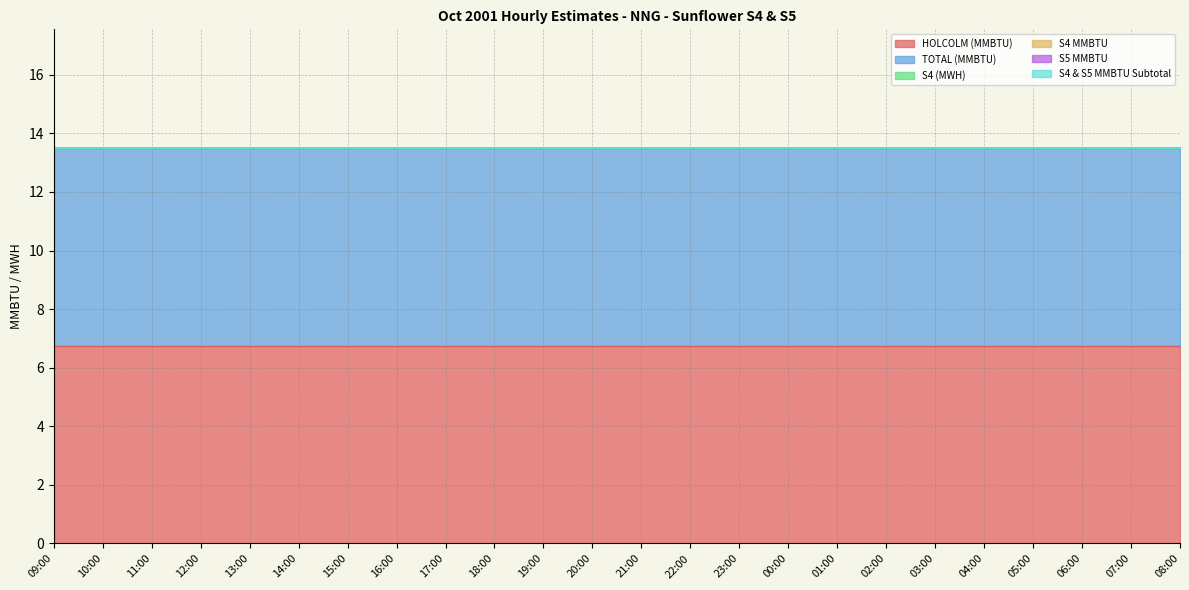

Reading left to right, list all the values displayed in this chart.

HOLCOLM (MMBTU): 09:00=6.8	10:00=6.8	11:00=6.8	12:00=6.8	13:00=6.8	14:00=6.8	15:00=6.8	16:00=6.8	17:00=6.8	18:00=6.8	19:00=6.8	20:00=6.8	21:00=6.8	22:00=6.8	23:00=6.8	00:00=6.8	01:00=6.8	02:00=6.8	03:00=6.8	04:00=6.8	05:00=6.8	06:00=6.8	07:00=6.8	08:00=6.8
TOTAL (MMBTU): 09:00=6.8	10:00=6.8	11:00=6.8	12:00=6.8	13:00=6.8	14:00=6.8	15:00=6.8	16:00=6.8	17:00=6.8	18:00=6.8	19:00=6.8	20:00=6.8	21:00=6.8	22:00=6.8	23:00=6.8	00:00=6.8	01:00=6.8	02:00=6.8	03:00=6.8	04:00=6.8	05:00=6.8	06:00=6.8	07:00=6.8	08:00=6.8
S4 (MWH): 09:00=0.0	10:00=0.0	11:00=0.0	12:00=0.0	13:00=0.0	14:00=0.0	15:00=0.0	16:00=0.0	17:00=0.0	18:00=0.0	19:00=0.0	20:00=0.0	21:00=0.0	22:00=0.0	23:00=0.0	00:00=0.0	01:00=0.0	02:00=0.0	03:00=0.0	04:00=0.0	05:00=0.0	06:00=0.0	07:00=0.0	08:00=0.0
S4 MMBTU: 09:00=0.0	10:00=0.0	11:00=0.0	12:00=0.0	13:00=0.0	14:00=0.0	15:00=0.0	16:00=0.0	17:00=0.0	18:00=0.0	19:00=0.0	20:00=0.0	21:00=0.0	22:00=0.0	23:00=0.0	00:00=0.0	01:00=0.0	02:00=0.0	03:00=0.0	04:00=0.0	05:00=0.0	06:00=0.0	07:00=0.0	08:00=0.0
S5 MMBTU: 09:00=0.0	10:00=0.0	11:00=0.0	12:00=0.0	13:00=0.0	14:00=0.0	15:00=0.0	16:00=0.0	17:00=0.0	18:00=0.0	19:00=0.0	20:00=0.0	21:00=0.0	22:00=0.0	23:00=0.0	00:00=0.0	01:00=0.0	02:00=0.0	03:00=0.0	04:00=0.0	05:00=0.0	06:00=0.0	07:00=0.0	08:00=0.0
S4 & S5 MMBTU Subtotal: 09:00=0.0	10:00=0.0	11:00=0.0	12:00=0.0	13:00=0.0	14:00=0.0	15:00=0.0	16:00=0.0	17:00=0.0	18:00=0.0	19:00=0.0	20:00=0.0	21:00=0.0	22:00=0.0	23:00=0.0	00:00=0.0	01:00=0.0	02:00=0.0	03:00=0.0	04:00=0.0	05:00=0.0	06:00=0.0	07:00=0.0	08:00=0.0